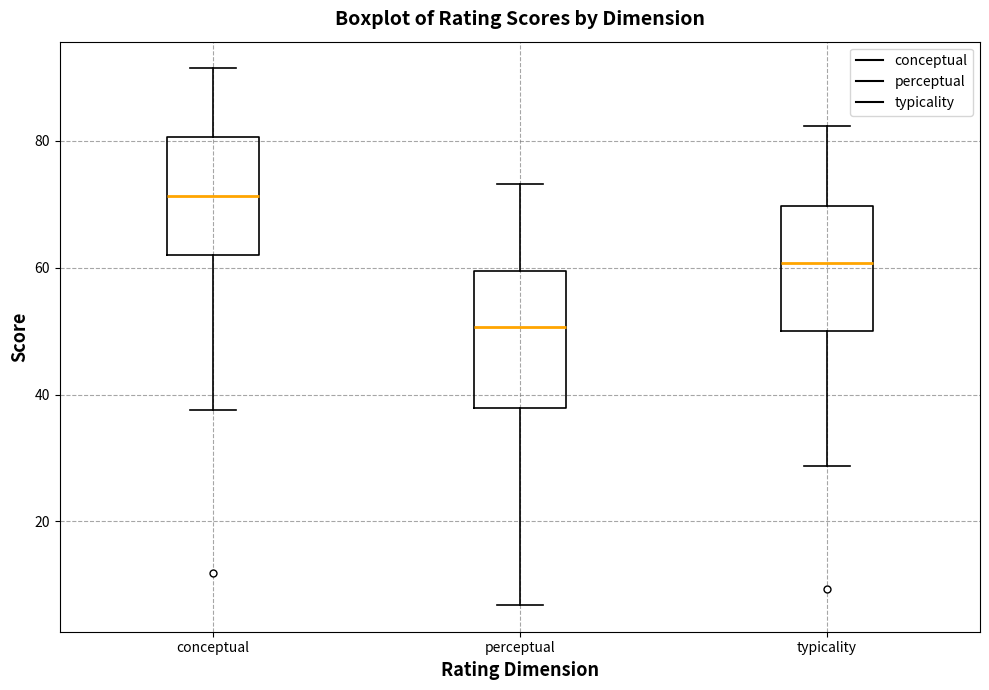

Reading left to right, read every box against the y-axis: the position of its median line, the range the box covers, and the ends of its whiskers. The values are not printed on the chart, so give them approximately, as read against the axis.

conceptual: median 72, box 62 to 80, whiskers 38 to 92
perceptual: median 50, box 38 to 60, whiskers 6 to 74
typicality: median 60, box 50 to 70, whiskers 28 to 82